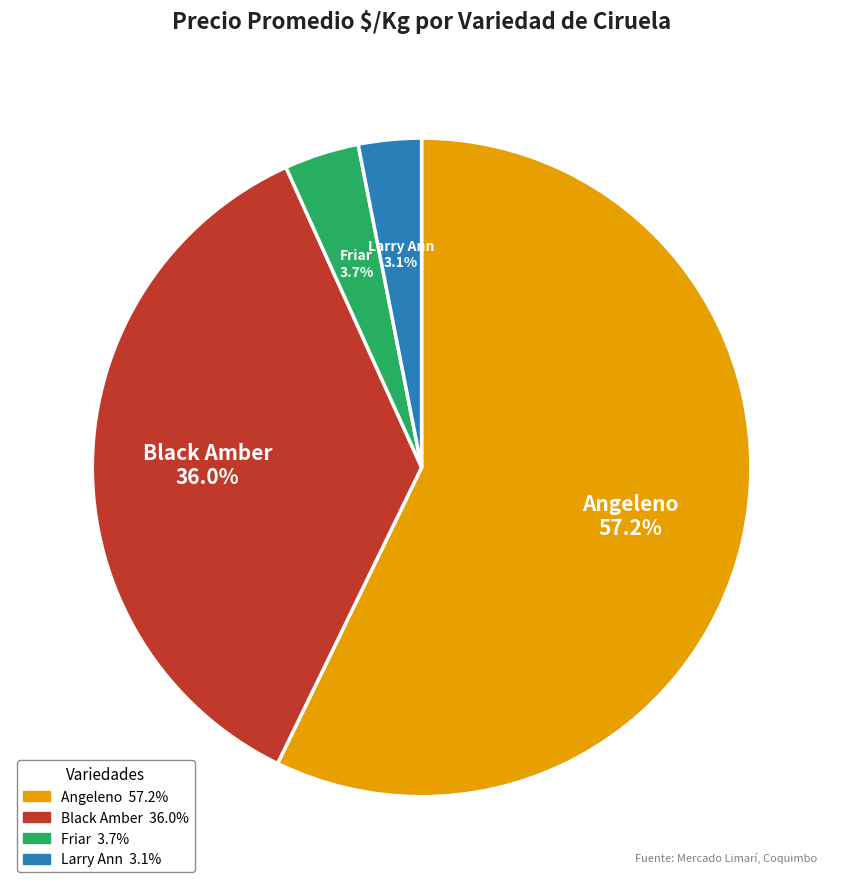

Which slice is the smallest?

Larry Ann